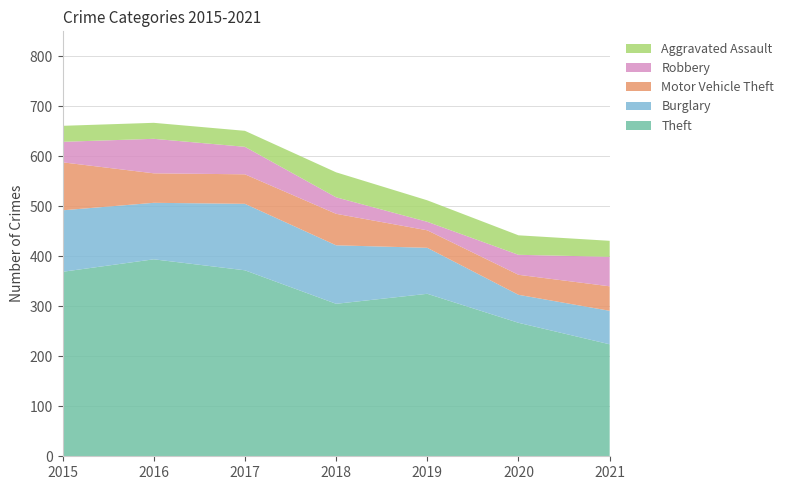

Reading right to left, list all the values displayed in this chart.

Theft: 224	267	325	305	372	394	369
Burglary: 67	56	92	117	133	113	123
Motor Vehicle Theft: 49	40	35	63	59	59	96
Robbery: 59	40	17	33	55	69	41
Aggravated Assault: 32	39	43	50	32	32	32